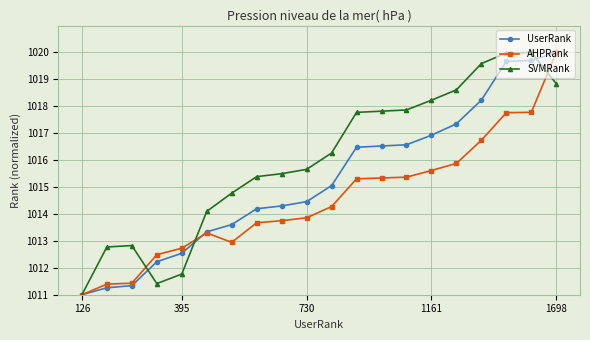

Which series has the largest total across all categories?

SVMRank